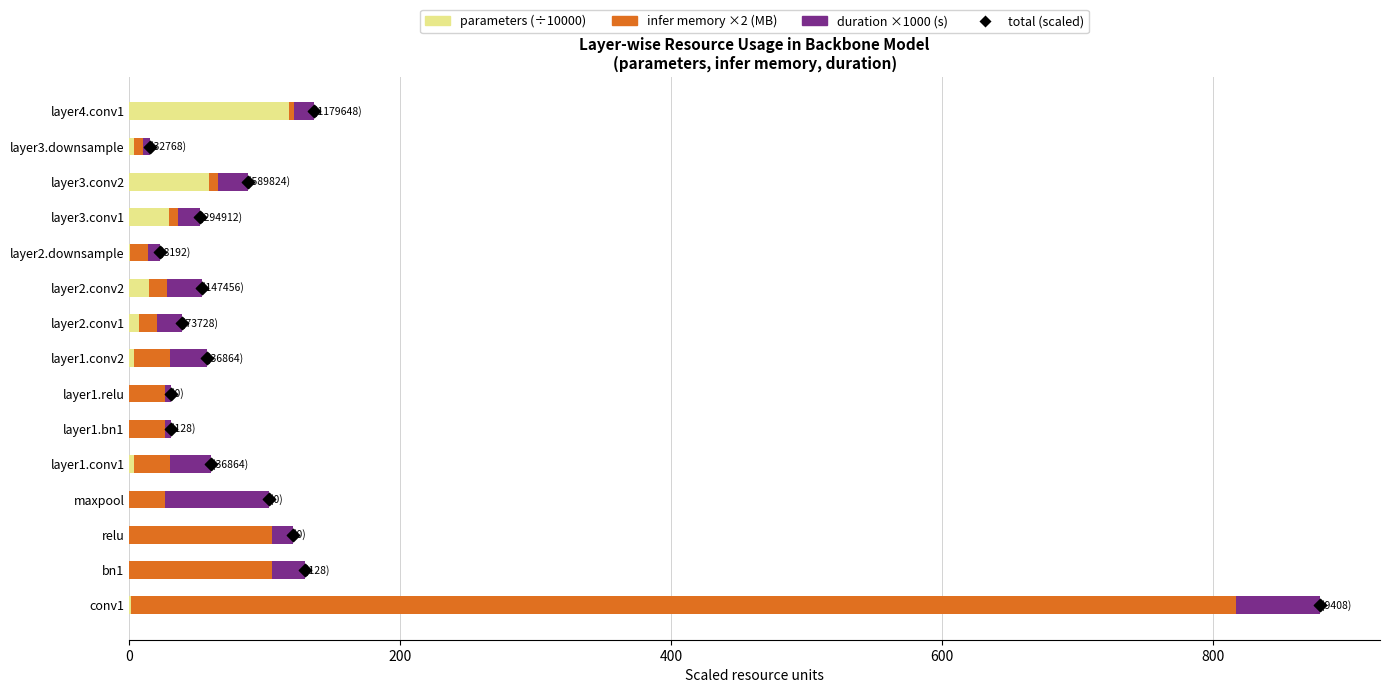

Which series contains the lowest Y value?

parameters (×1e-4)